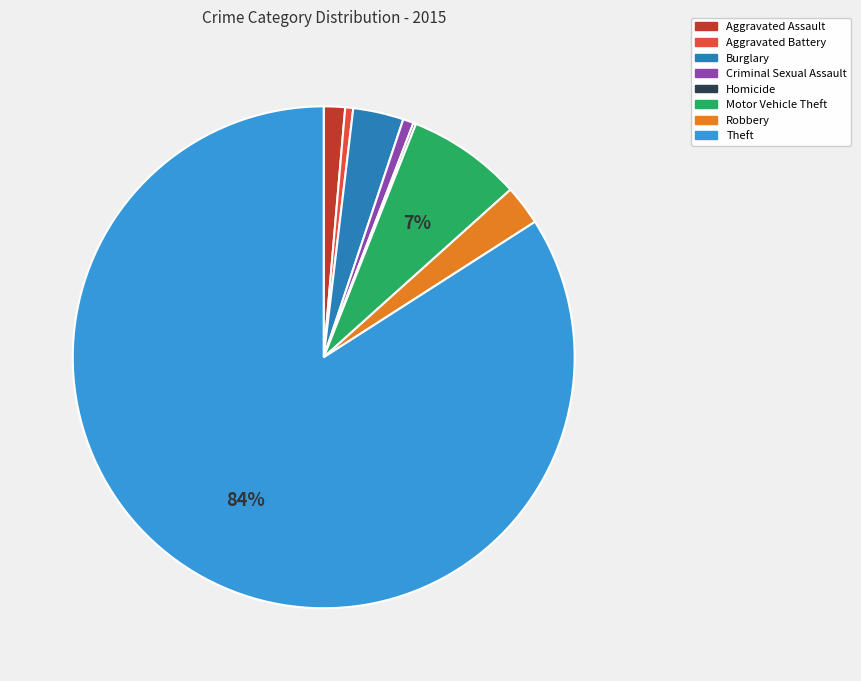

Is it true that Burglary is 3% of the pie?

True